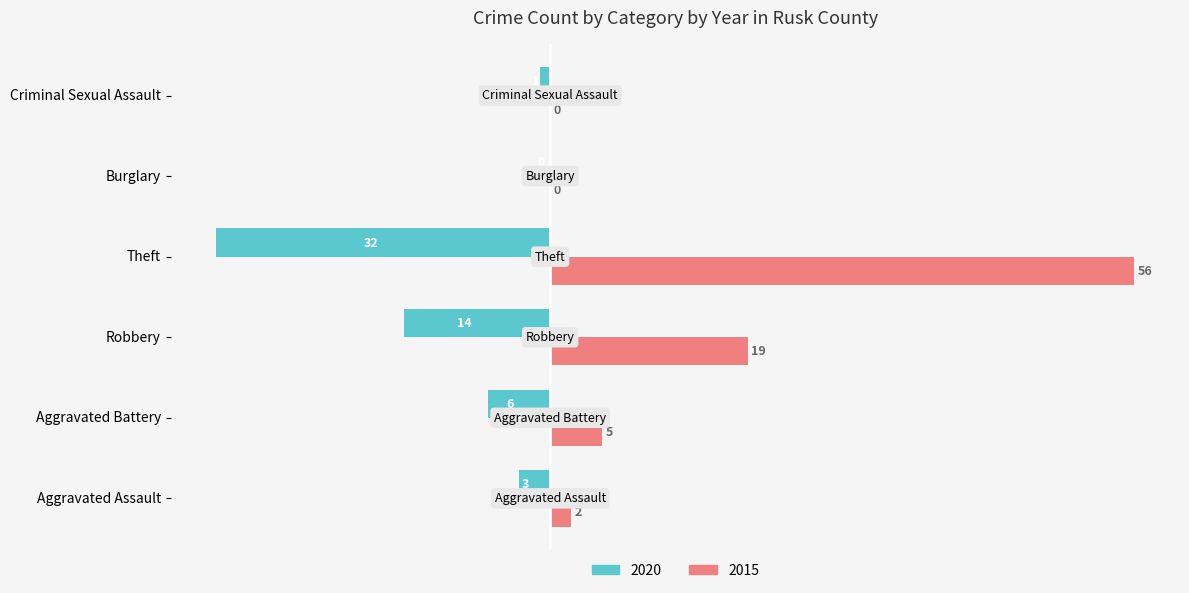

Which series has the largest total across all categories?

2015